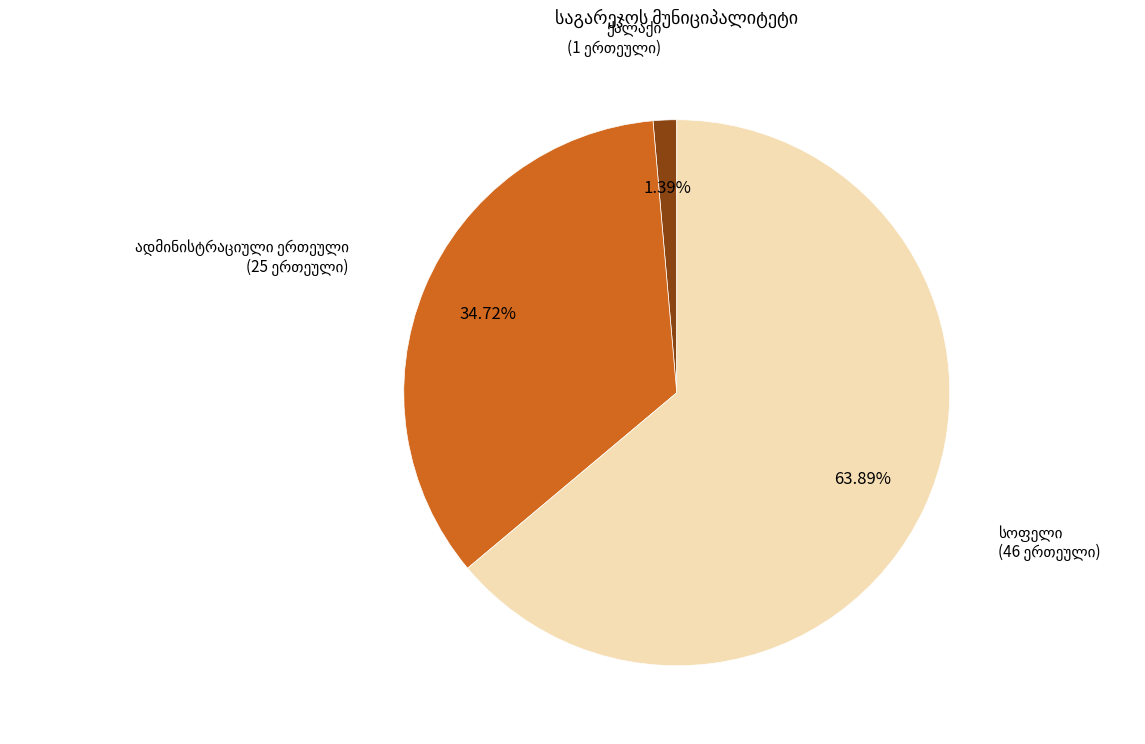

Is there a majority slice in this chart?

Yes